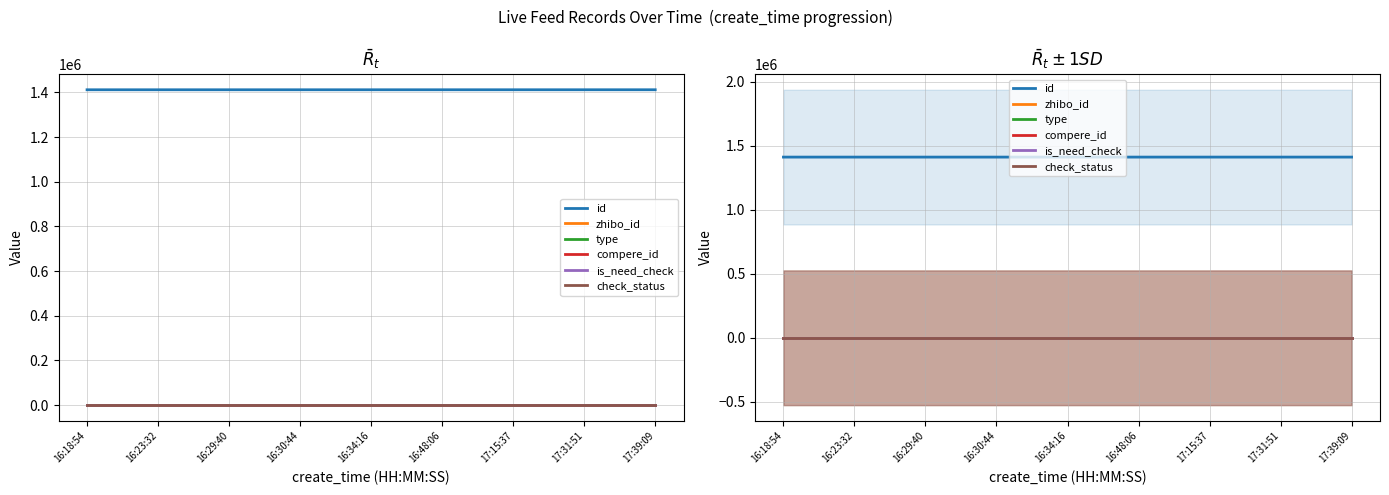

True or false: is_need_check and zhibo_id intersect in this chart.

False